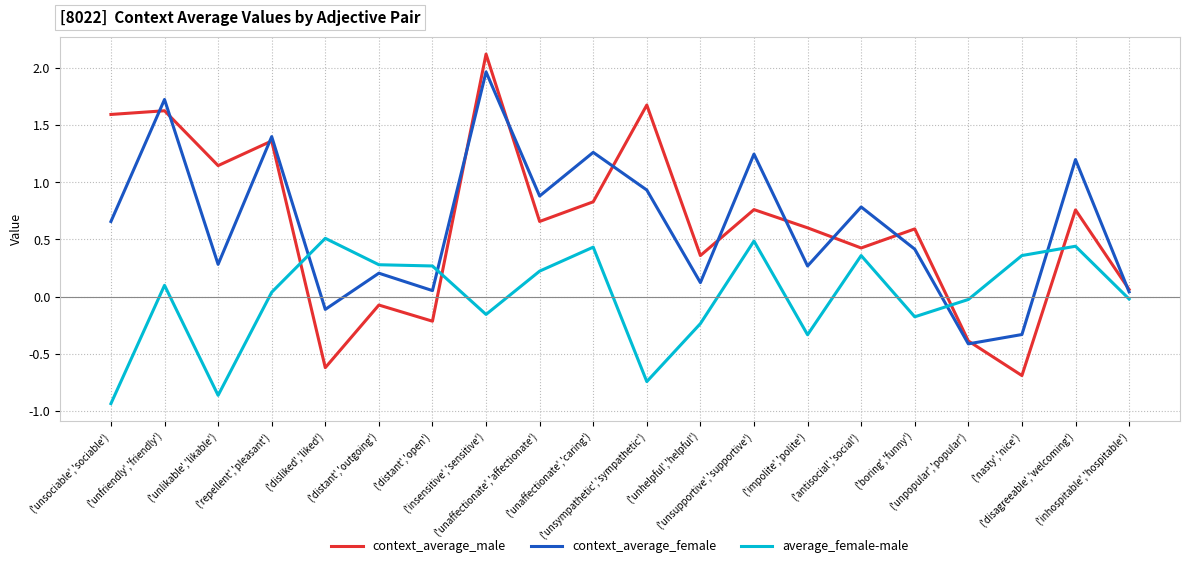

How many distinct data groups are displayed?

3